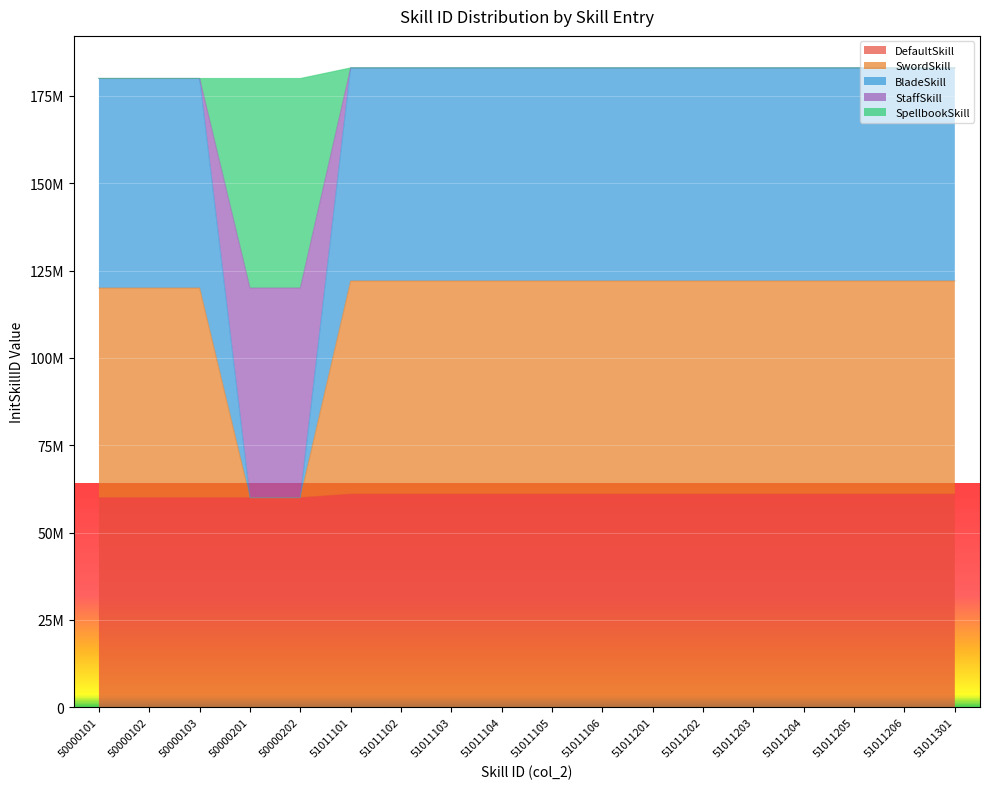

The DefaultSkill series shows 61012102 at 51011102. True or false?

True